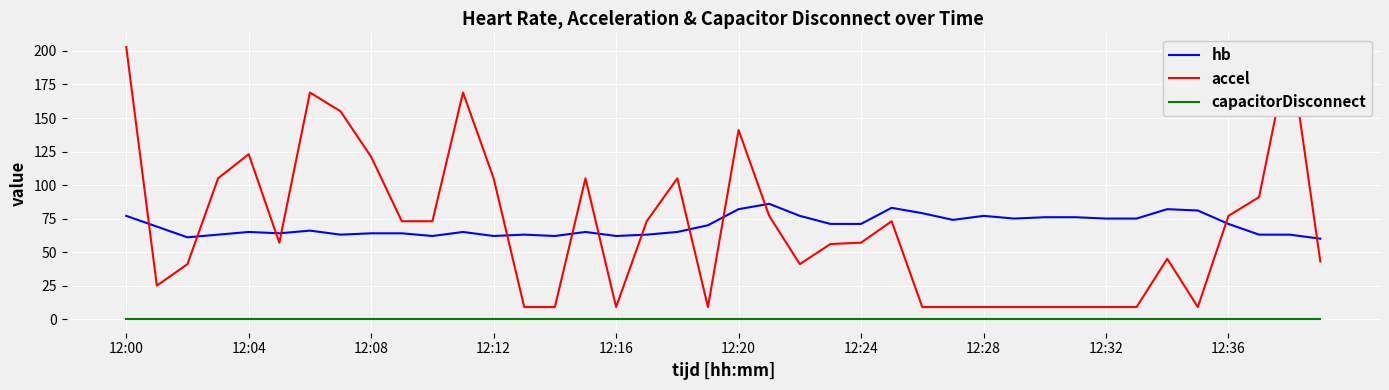

What is the average value of the accel series?

68